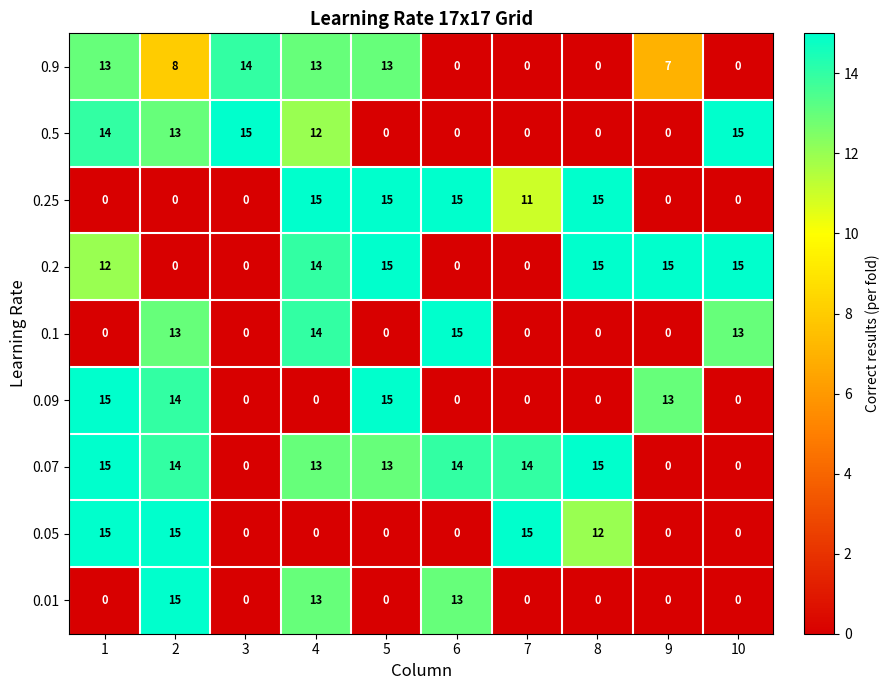

What is the average value of the 0.05 series?

6